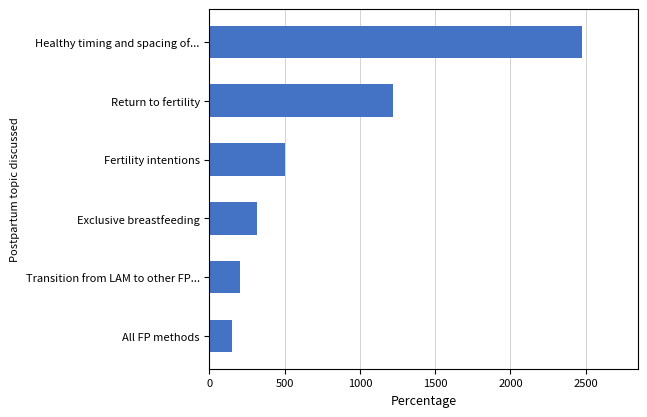

Is it true that the value at Exclusive breastfeeding is 313.8?

True